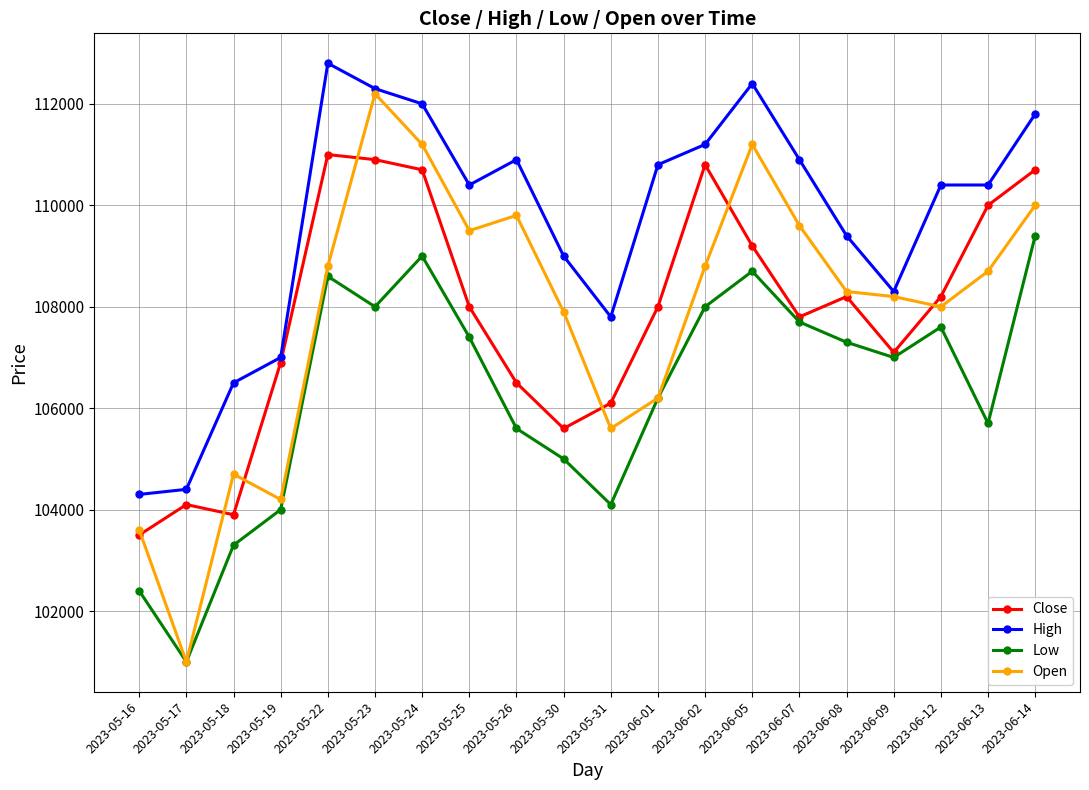

What is the total value across all series at 2023-06-09?

430600